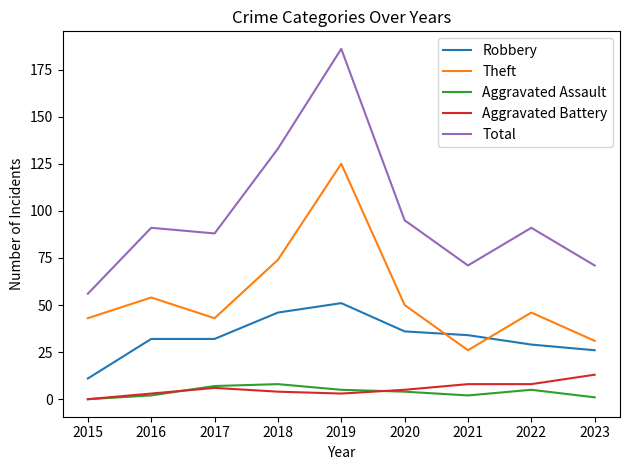

At which category does Theft reach its first local peak?

2016